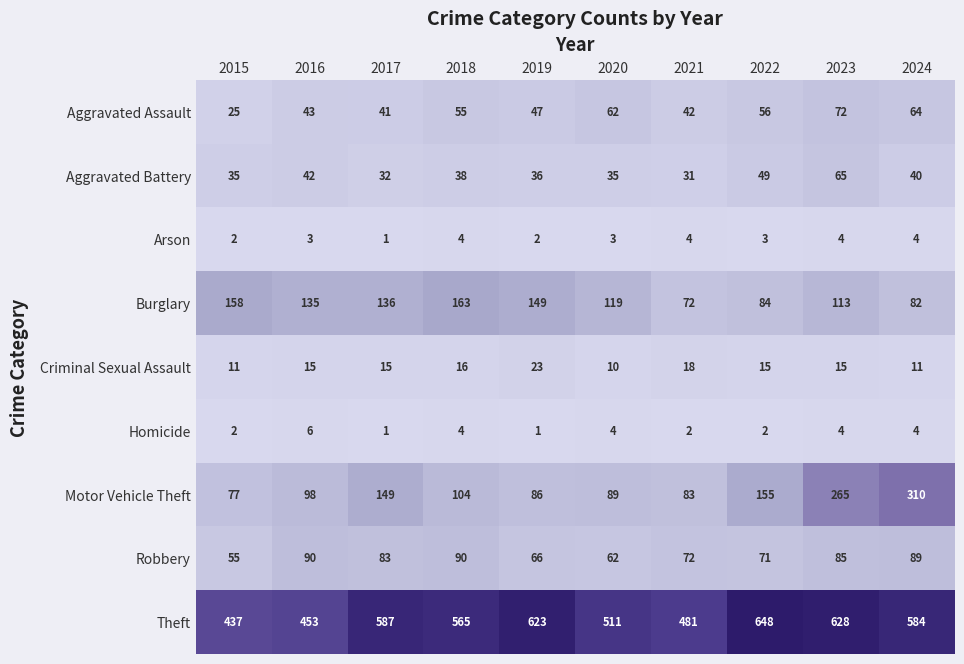

Which series has the largest total across all categories?

Theft